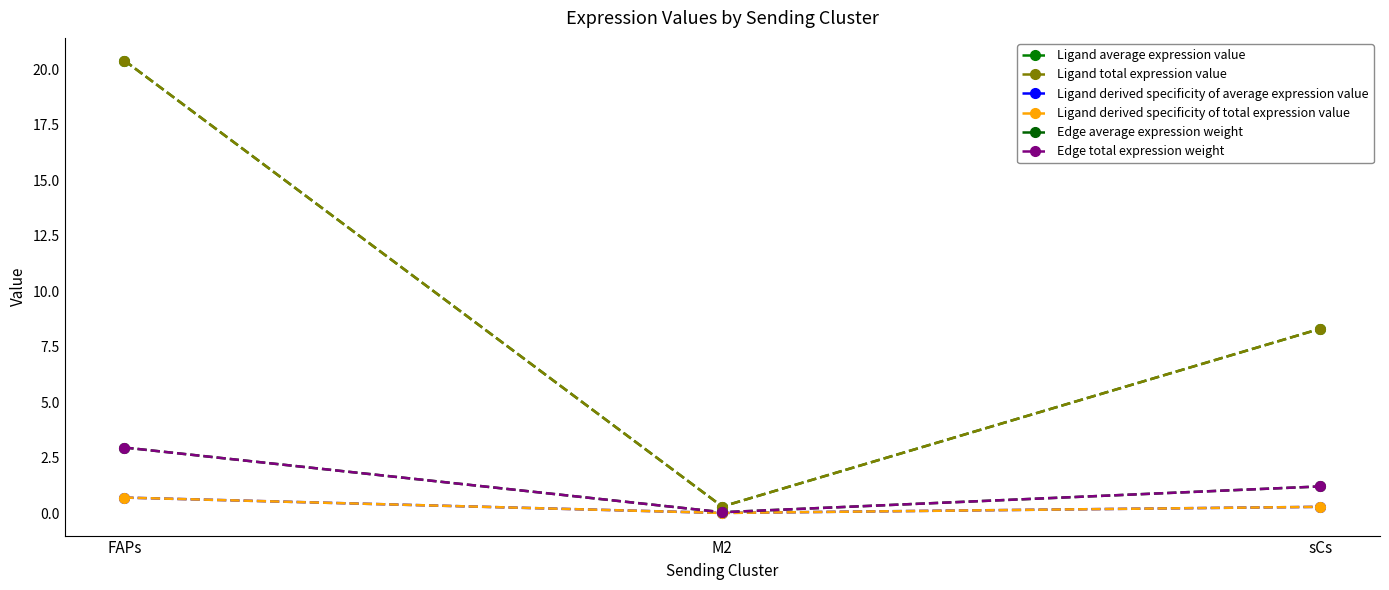

Where is Ligand average expression value nearest to the value 10?

sCs